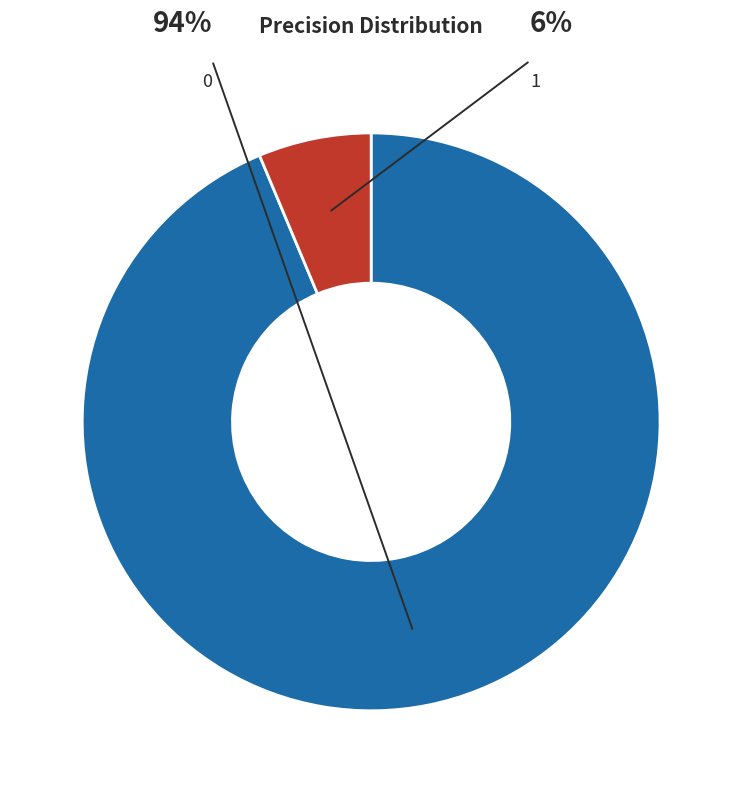

How many segments does this pie chart have?

2